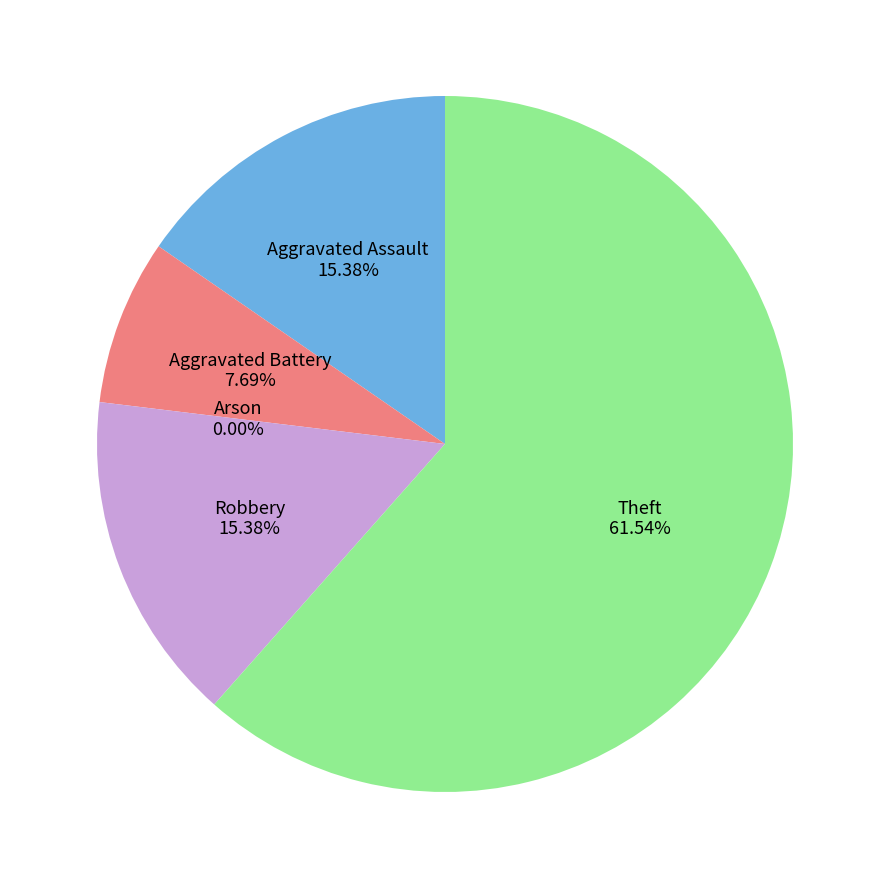

Is it true that Aggravated Battery is 13% of the pie?

False